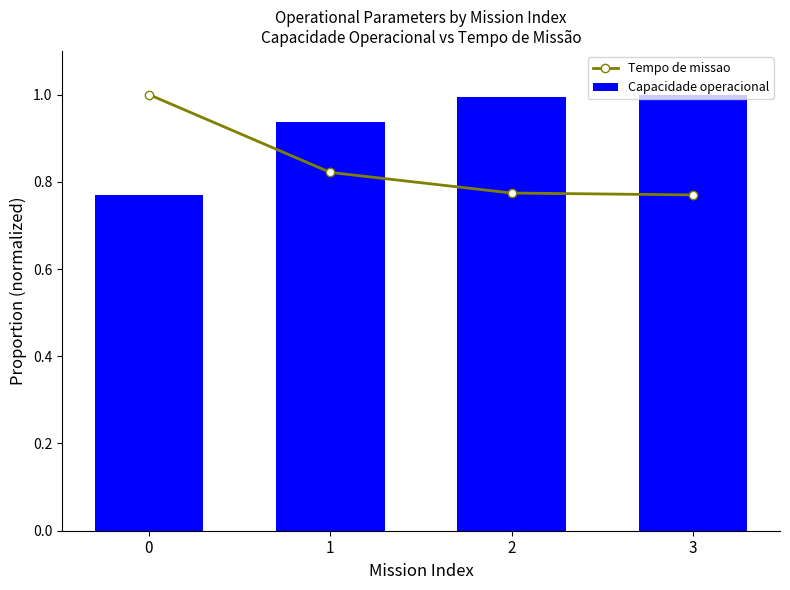

What is the difference between the maximum and minimum values in the Capacidade operacional series?

0.2